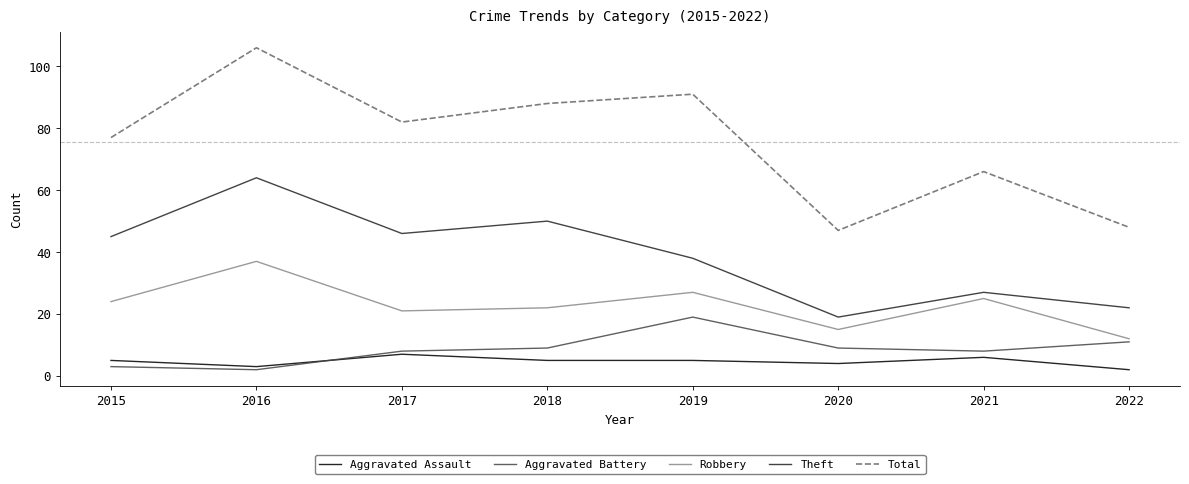

Reading left to right, extract all data points from this chart.

Aggravated Assault: 5	3	7	5	5	4	6	2
Aggravated Battery: 3	2	8	9	19	9	8	11
Robbery: 24	37	21	22	27	15	25	12
Theft: 45	64	46	50	38	19	27	22
Total: 77	106	82	88	91	47	66	48